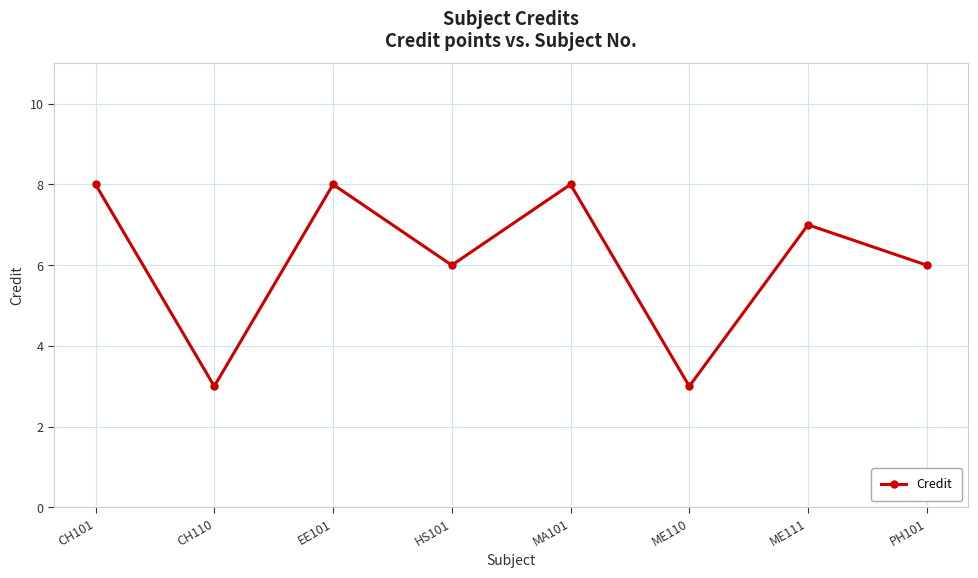

What is the change in value from CH110 to EE101?

+5